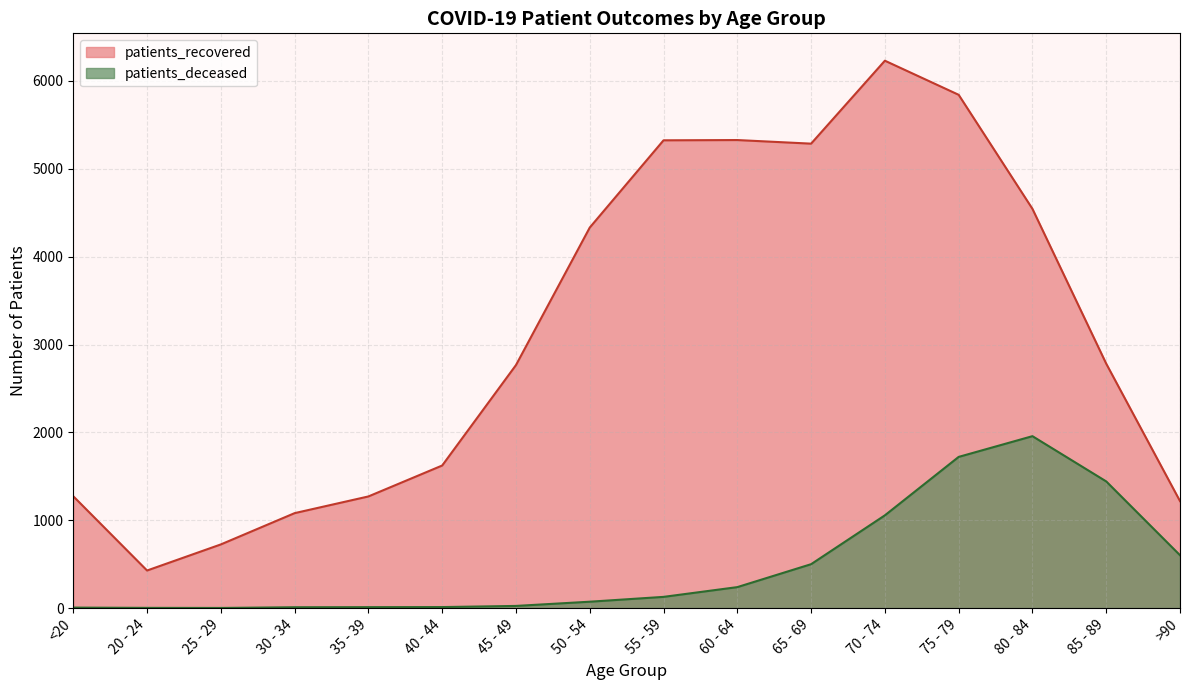

What is the highest value of the patients_deceased series?

1957